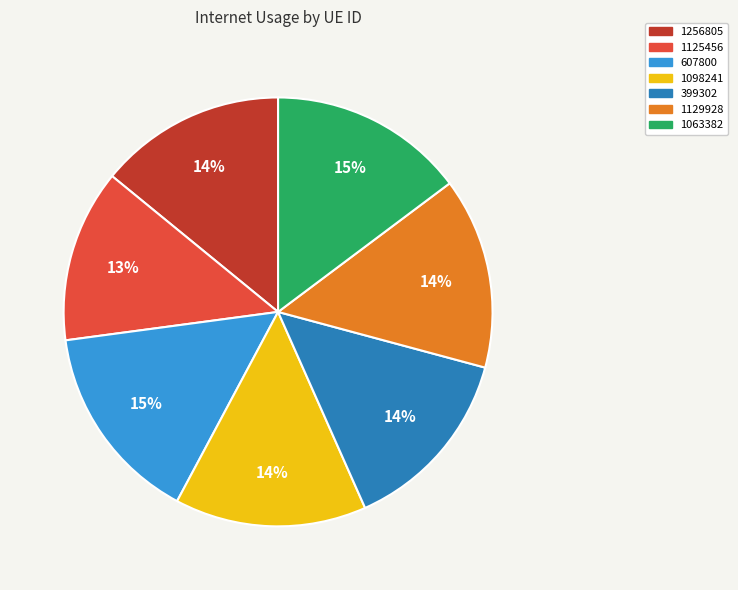

What is the smallest slice in the pie chart?

1125456